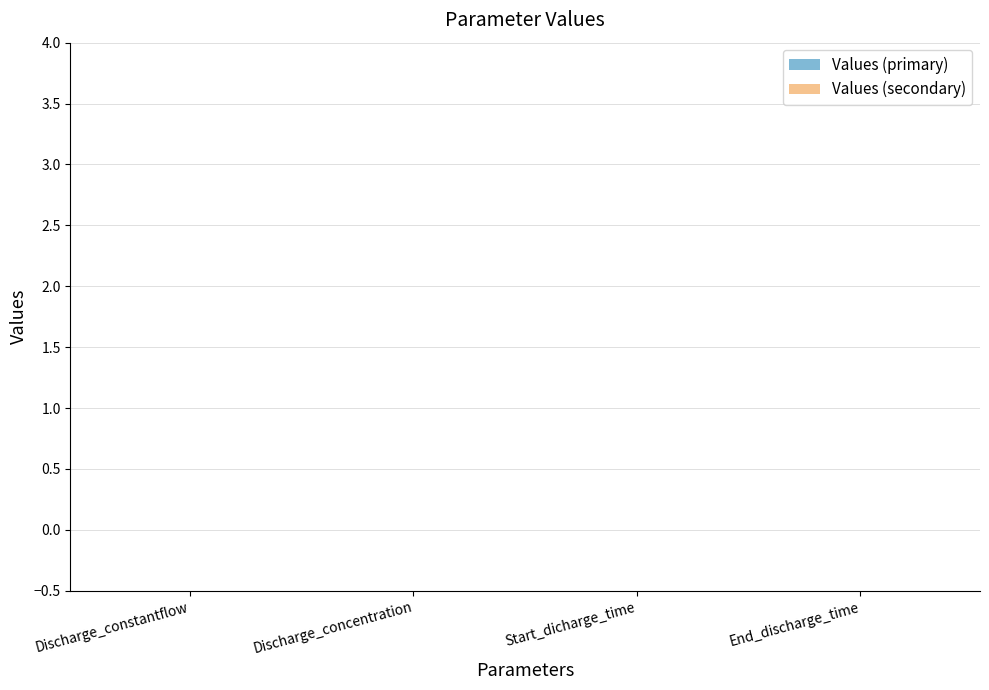

The Values_primary series shows 0 at Discharge_concentration. True or false?

True